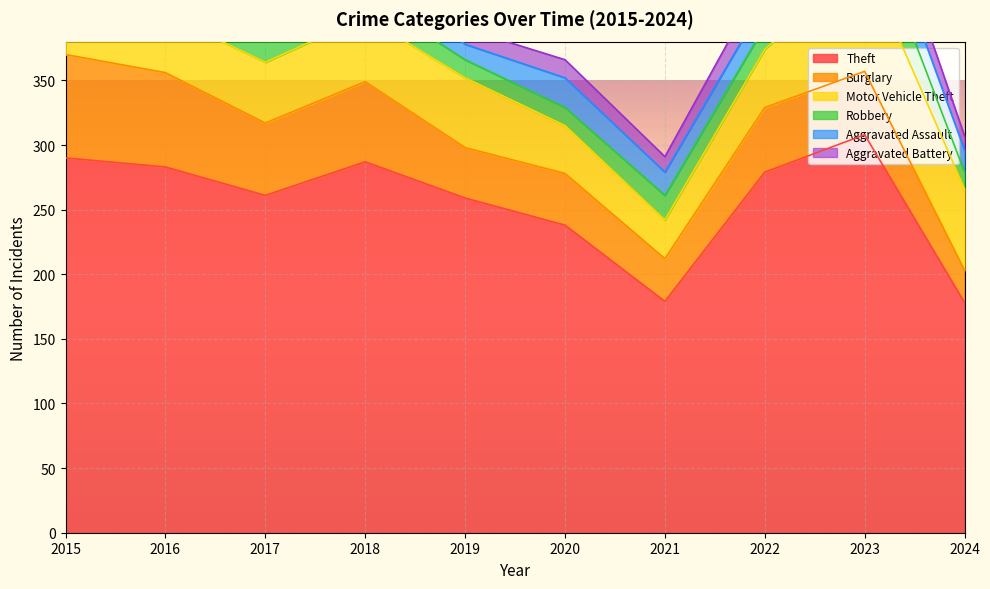

How many interior local peaks does the Robbery series have?

2